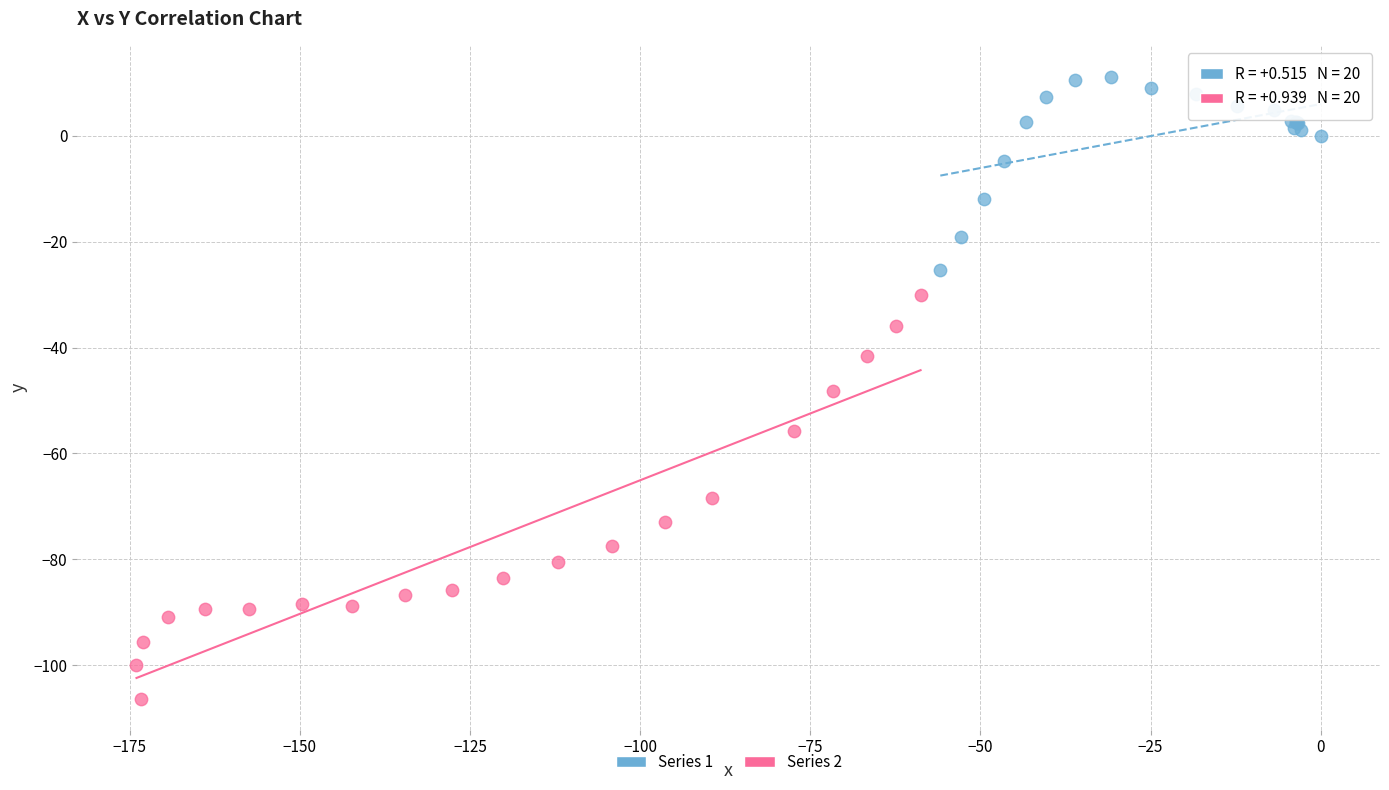

Which series has the largest Y range (max minus min)?

Series 2